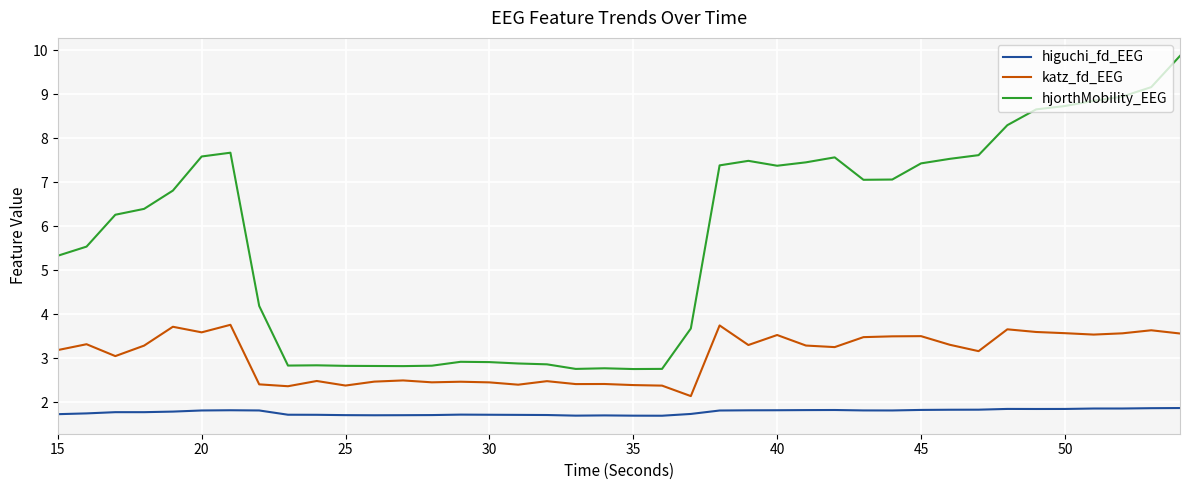

List the series in order of their overall mean, lowest first.

higuchi_fd_EEG, katz_fd_EEG, hjorthMobility_EEG